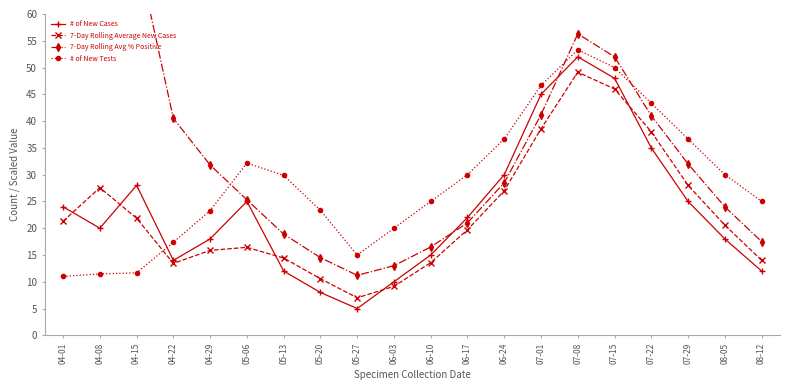

At how many categories does at least one series exceed 36?

10